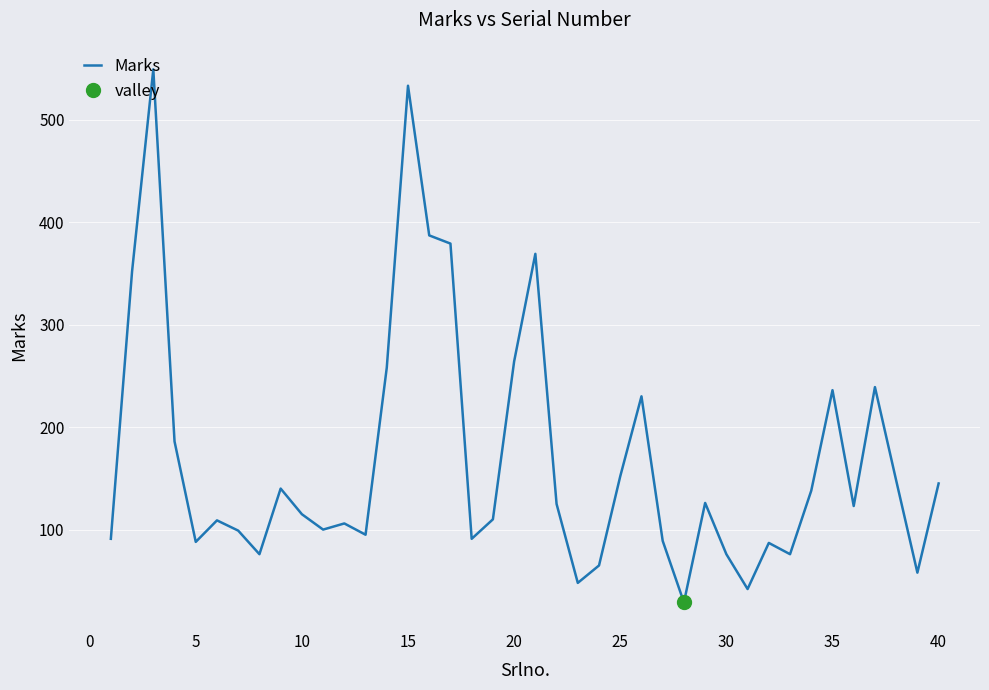

What is the highest value of the Marks series?

549